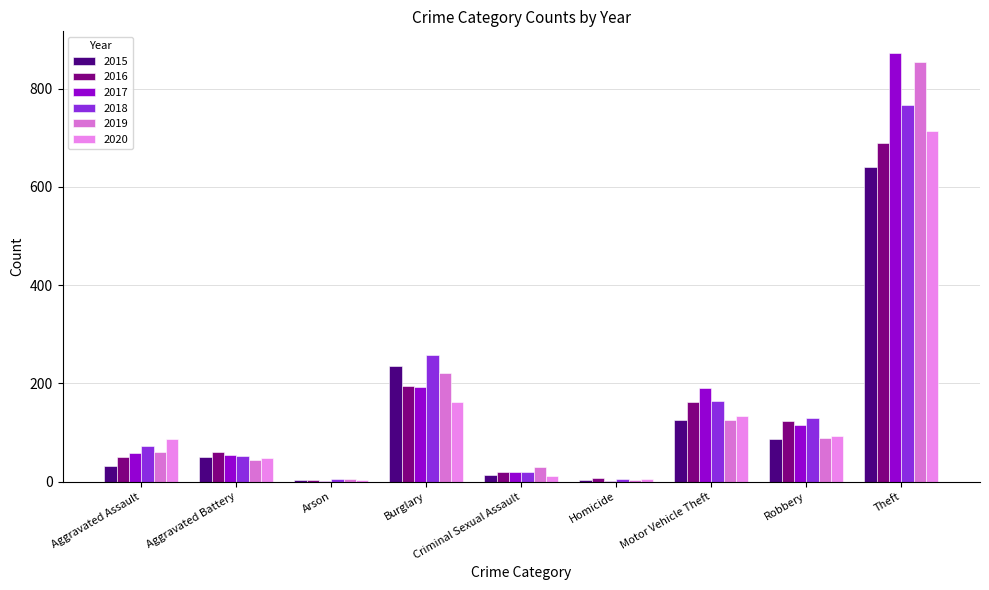

Which series changed the most between Aggravated Battery and Robbery?

2018